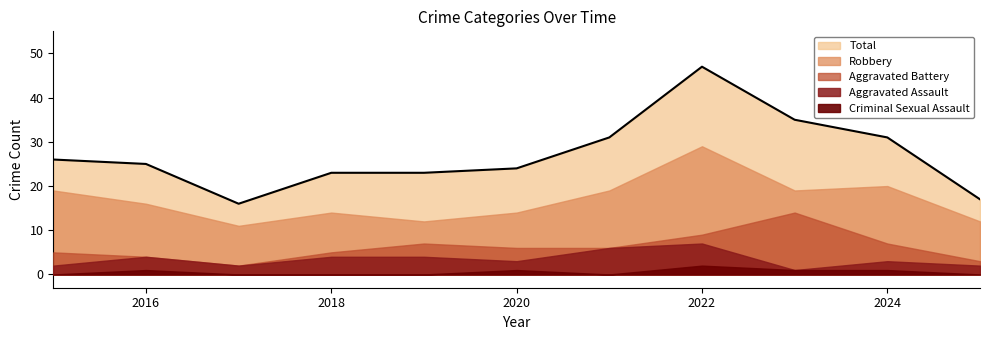

Which series has the largest range (max minus min)?

Total